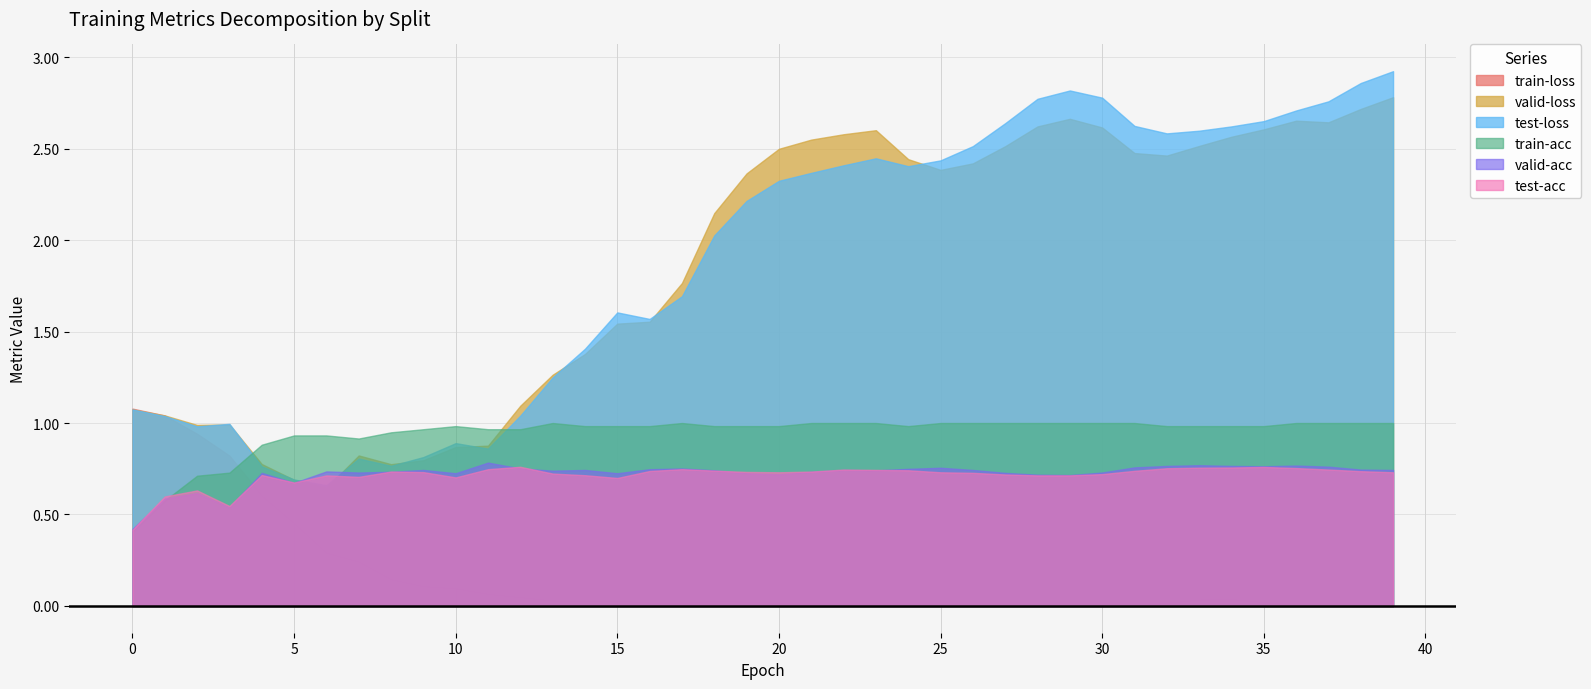

Reading right to left, extract all data points from this chart.

train-loss: 0.0	0.0	0.0	0.0	0.0	0.0	0.0	0.0	0.0	0.0	0.0	0.0	0.0	0.0	0.0	0.0	0.0	0.0	0.0	0.0	0.0	0.0	0.0	0.0	0.0	0.0	0.0	0.1	0.1	0.1	0.1	0.1	0.2	0.3	0.5	0.6	0.8	0.9	1.0	1.1
valid-loss: 2.8	2.7	2.6	2.7	2.6	2.6	2.5	2.5	2.5	2.6	2.7	2.6	2.5	2.4	2.4	2.4	2.6	2.6	2.5	2.5	2.4	2.1	1.8	1.6	1.5	1.4	1.3	1.1	0.9	0.9	0.8	0.8	0.8	0.6	0.7	0.8	1.0	1.0	1.0	1.1
test-loss: 2.9	2.9	2.8	2.7	2.6	2.6	2.6	2.6	2.6	2.8	2.8	2.8	2.6	2.5	2.4	2.4	2.4	2.4	2.4	2.3	2.2	2.0	1.7	1.6	1.6	1.4	1.2	1.0	0.9	0.9	0.8	0.8	0.8	0.7	0.7	0.8	1.0	1.0	1.0	1.1
train-acc: 1.0	1.0	1.0	1.0	1.0	1.0	1.0	1.0	1.0	1.0	1.0	1.0	1.0	1.0	1.0	1.0	1.0	1.0	1.0	1.0	1.0	1.0	1.0	1.0	1.0	1.0	1.0	1.0	1.0	1.0	1.0	0.9	0.9	0.9	0.9	0.9	0.7	0.7	0.6	0.4
valid-acc: 0.7	0.7	0.8	0.8	0.8	0.8	0.8	0.8	0.8	0.7	0.7	0.7	0.7	0.7	0.8	0.7	0.7	0.7	0.7	0.7	0.7	0.7	0.8	0.7	0.7	0.7	0.7	0.8	0.8	0.7	0.7	0.7	0.7	0.7	0.7	0.7	0.5	0.6	0.6	0.4
test-acc: 0.7	0.7	0.7	0.8	0.8	0.8	0.8	0.8	0.7	0.7	0.7	0.7	0.7	0.7	0.7	0.7	0.7	0.7	0.7	0.7	0.7	0.7	0.7	0.7	0.7	0.7	0.7	0.8	0.7	0.7	0.7	0.7	0.7	0.7	0.7	0.7	0.5	0.6	0.6	0.4